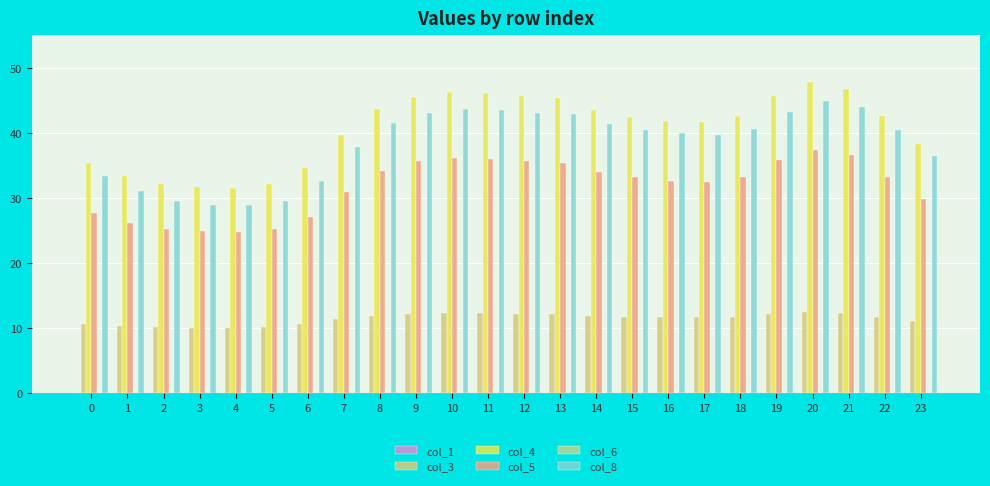

Count the number of data series in this chart.

4